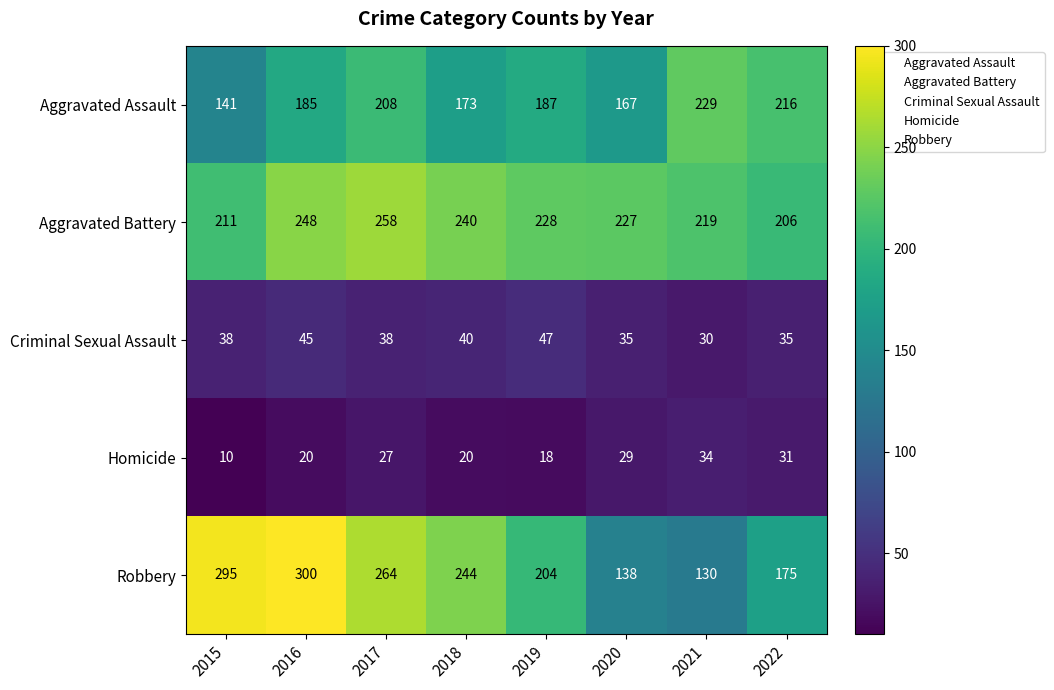

What is the sum of the Homicide values at 2015 and 2016?

30